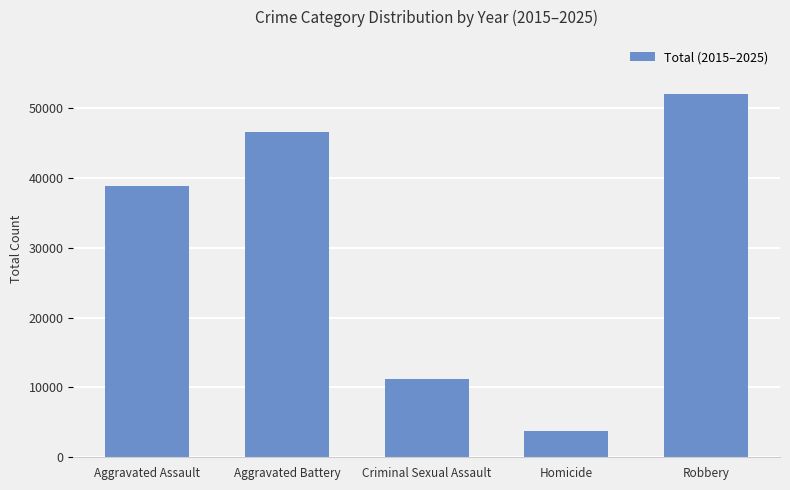

At which category does the chart reach its minimum across all series?

Homicide